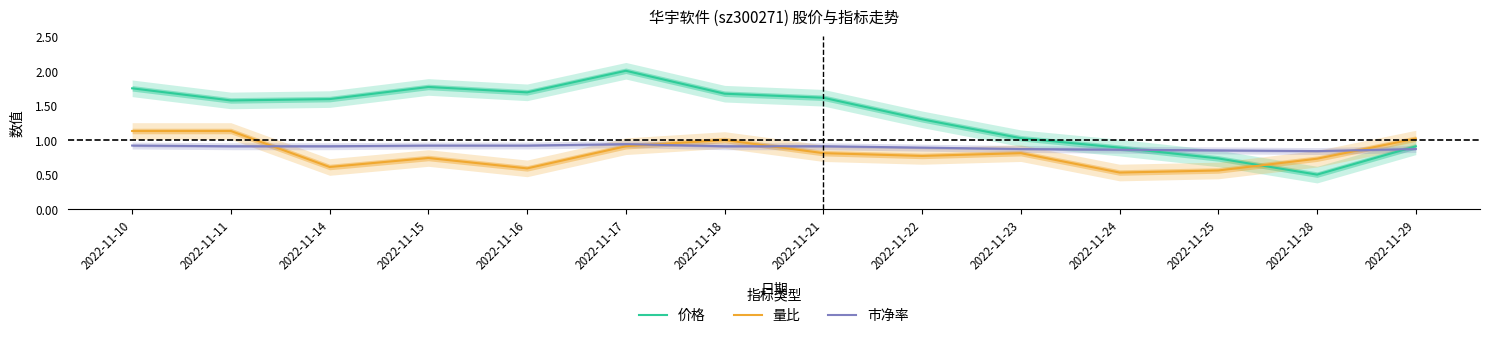

The value of 价格 at 2022-11-11 is 0.9. True or false?

False